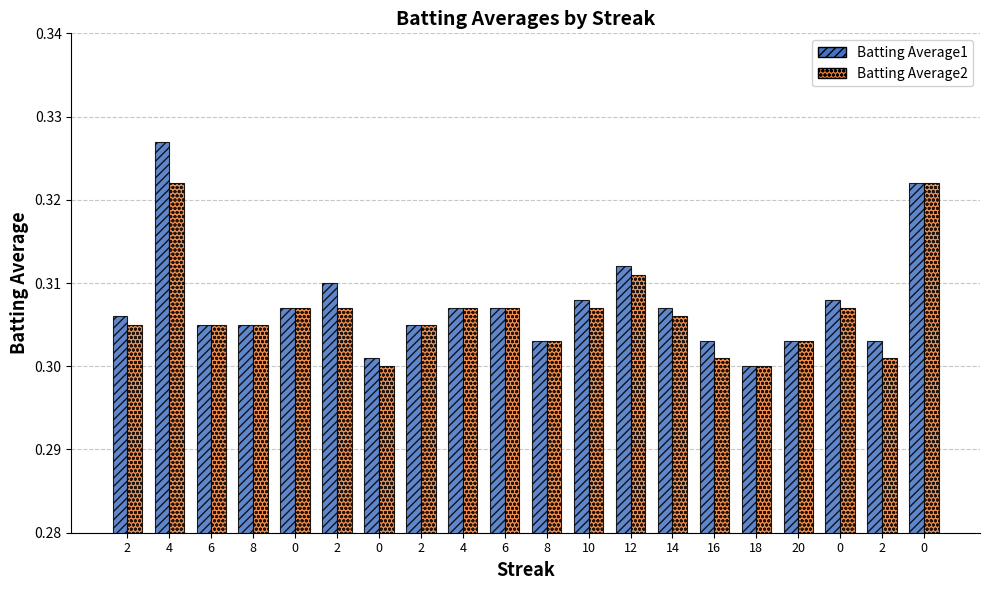

Does the chart contain any negative values?

No